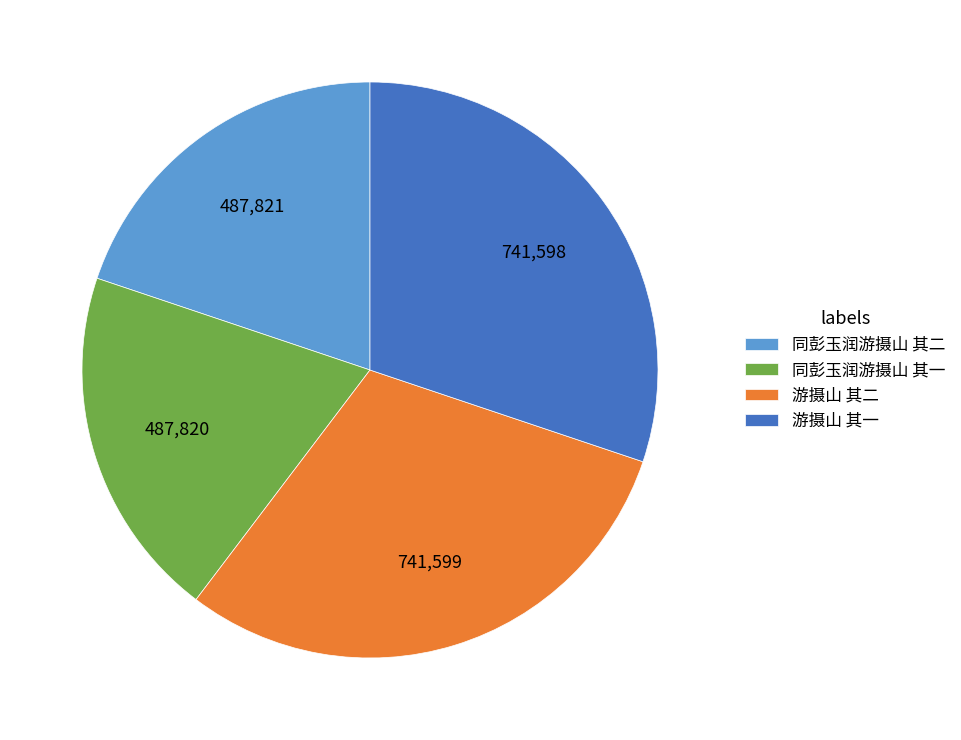

Approximately how many times larger is the value at 游摄山 其一 compared to 游摄山 其二?

1.0